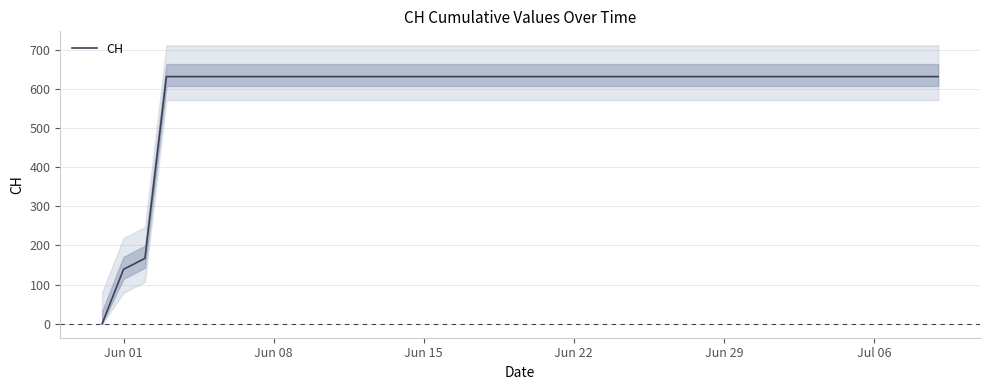

Which label corresponds to the largest value in the chart?

Jun 22